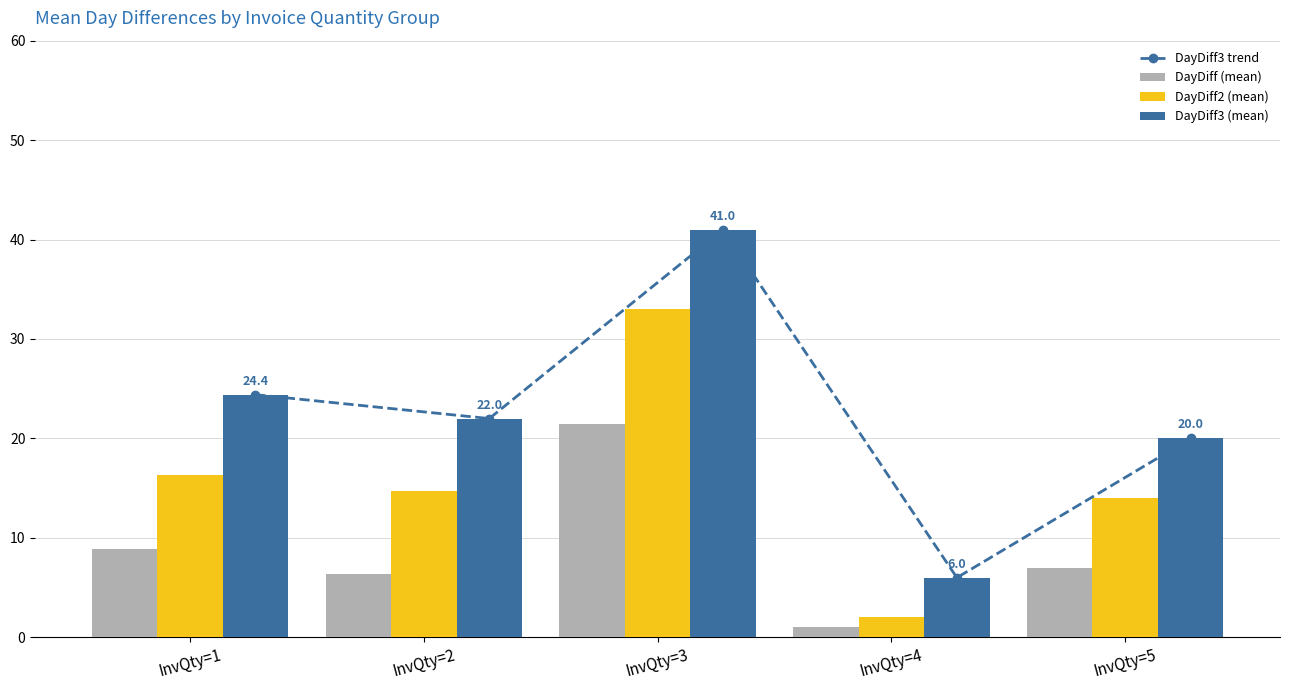

What is the approximate value of DayDiff3 trend at InvQty=3?

41.0